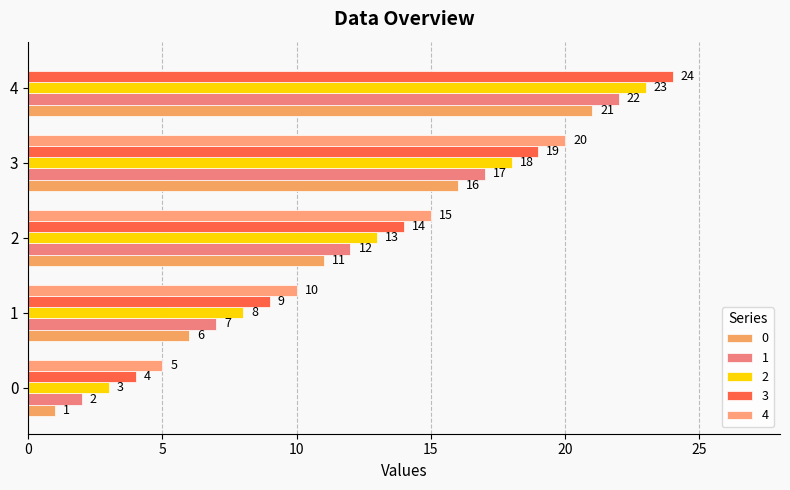

What is the sum of all 4 values?

50